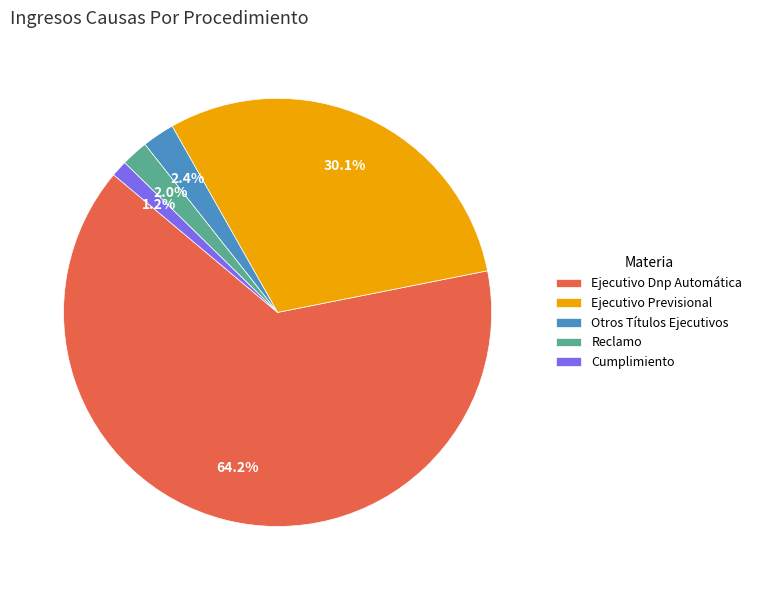

Combined, do Ejecutivo Dnp Automática and Otros Títulos Ejecutivos account for over 50%?

Yes